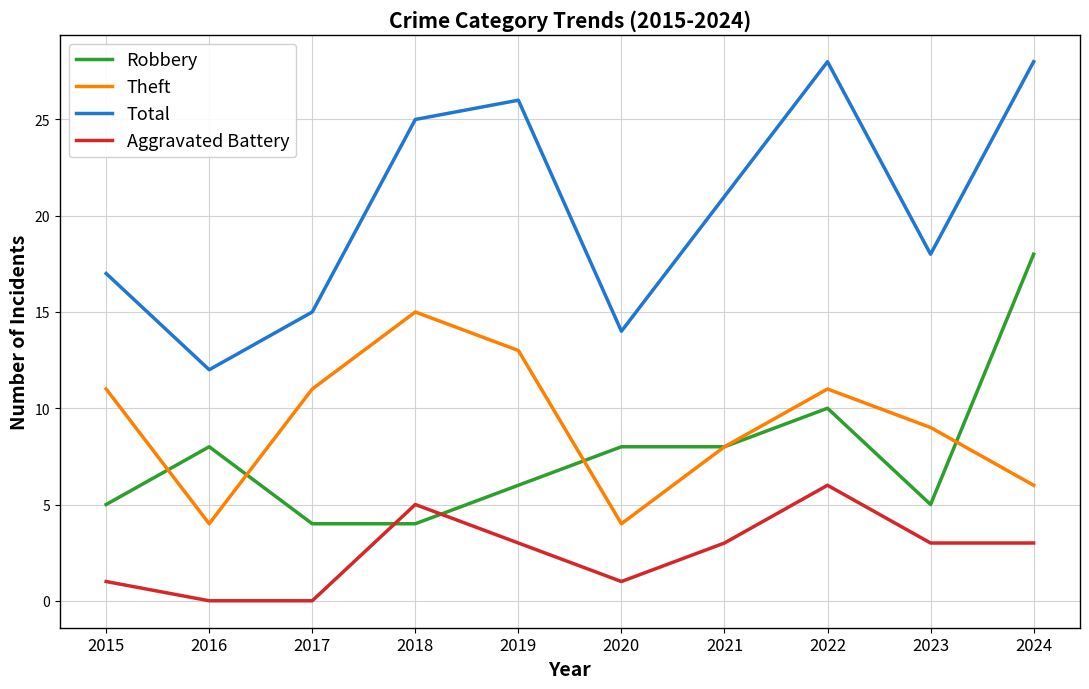

What is the approximate value of Robbery at 2020, to the nearest 5?

10